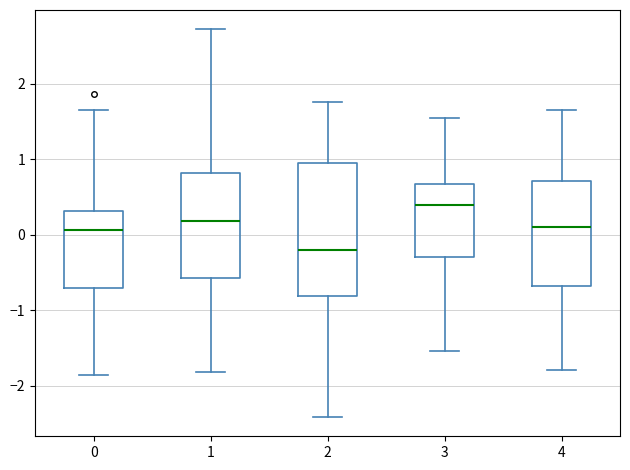

Where is the lower edge of the box at x = 0 on the y-axis? The values are not printed on the chart, so give them approximately, as read against the axis.

-0.7